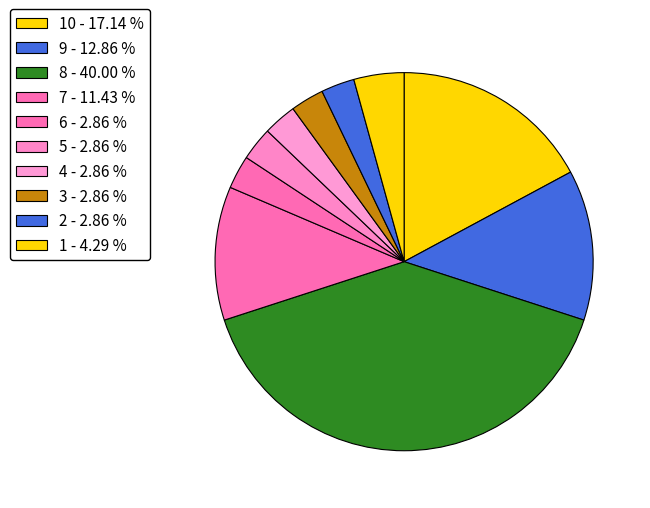

Which category has the smallest portion of the pie?

6